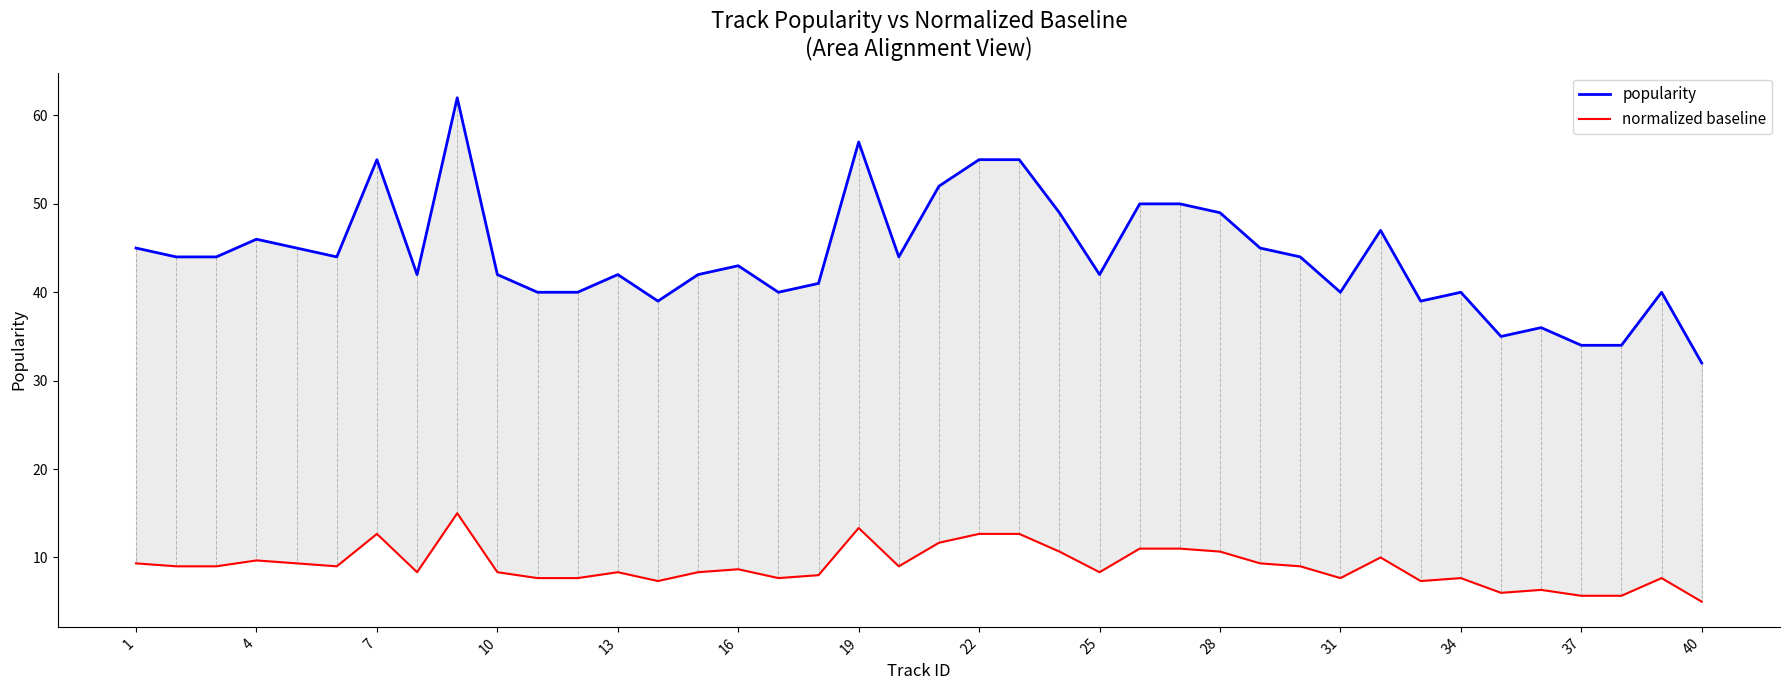

Reading left to right, list all the values displayed in this chart.

popularity: 45.0	44.0	44.0	46.0	45.0	44.0	55.0	42.0	62.0	42.0	40.0	40.0	42.0	39.0	42.0	43.0	40.0	41.0	57.0	44.0	52.0	55.0	55.0	49.0	42.0	50.0	50.0	49.0	45.0	44.0	40.0	47.0	39.0	40.0	35.0	36.0	34.0	34.0	40.0	32.0
normalized baseline: 9.3	9.0	9.0	9.7	9.3	9.0	12.7	8.3	15.0	8.3	7.7	7.7	8.3	7.3	8.3	8.7	7.7	8.0	13.3	9.0	11.7	12.7	12.7	10.7	8.3	11.0	11.0	10.7	9.3	9.0	7.7	10.0	7.3	7.7	6.0	6.3	5.7	5.7	7.7	5.0